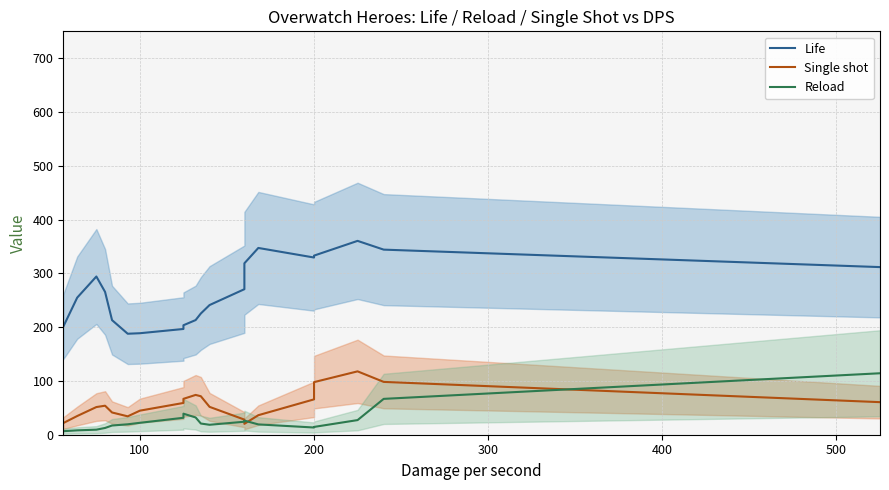

True or false: Reload and Life intersect in this chart.

False